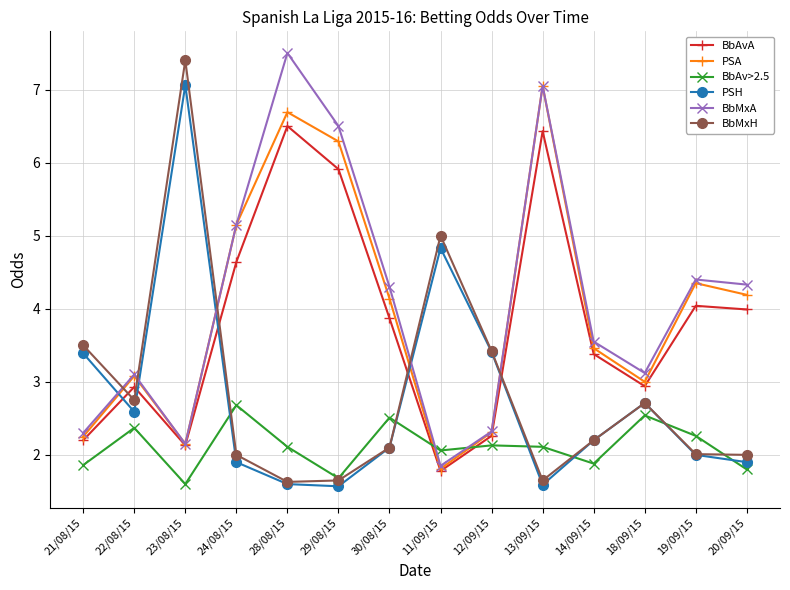

After their last crossing, which series has the higher values: BbAv>2.5 or BbMxH?

BbMxH